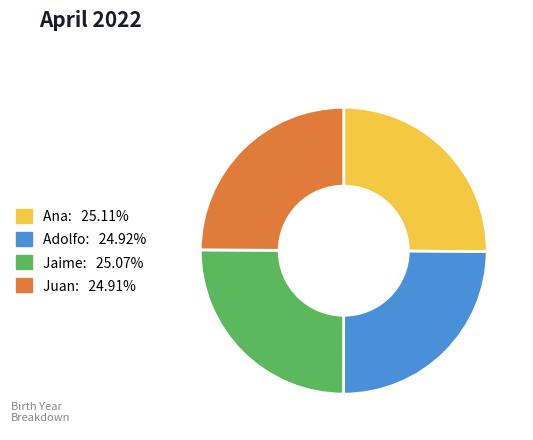

Does any single category account for the majority?

No